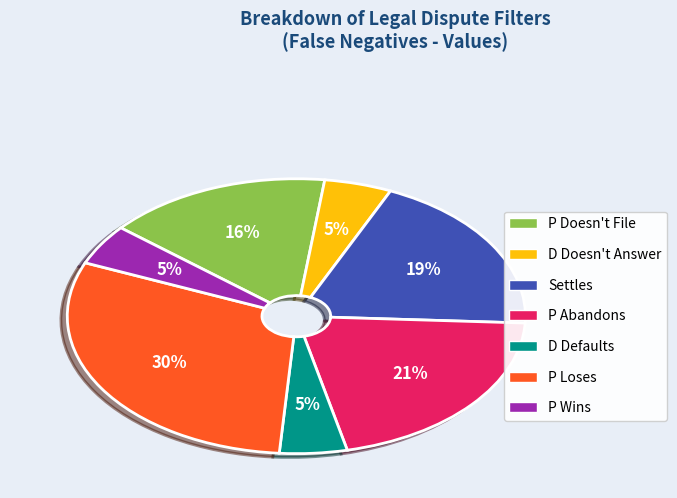

To the nearest percent, what is the difference between the largest and smallest slice percentages?

25%